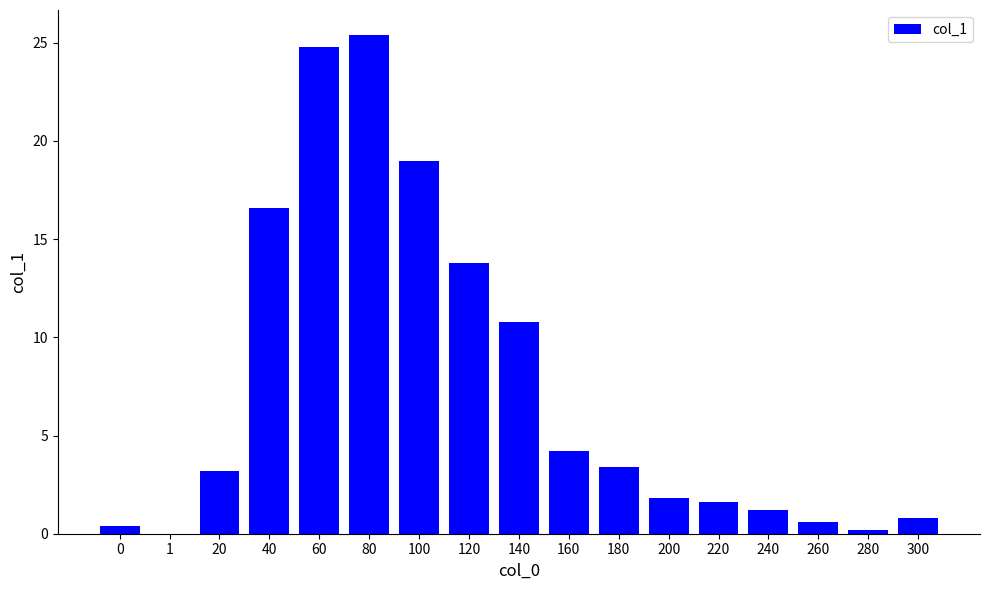

At which category does the chart reach its peak across all series?

80